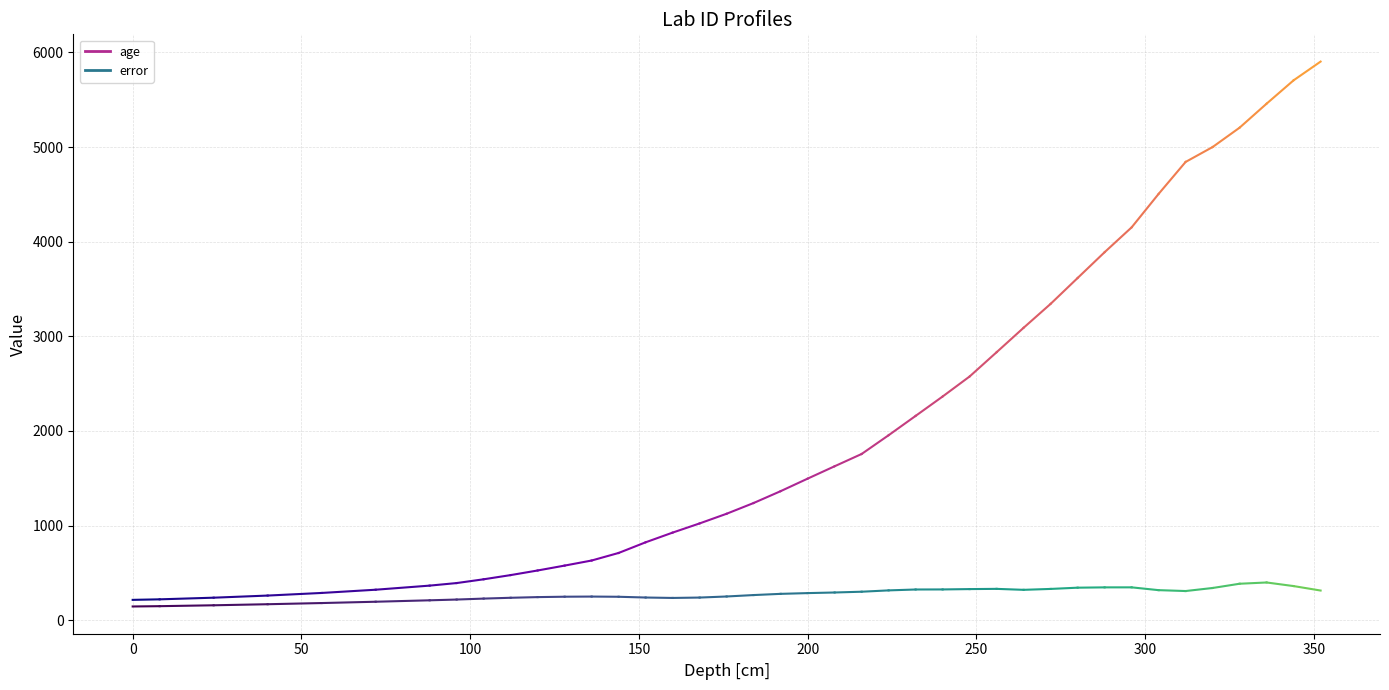

Which series has the widest spread of values?

age